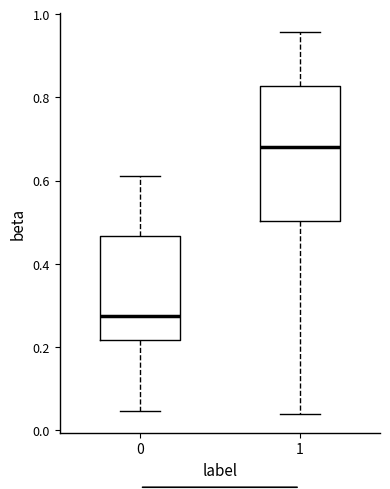

Reading left to right, read every box against the y-axis: the position of its median line, the range the box covers, and the ends of its whiskers. The values are not printed on the chart, so give them approximately, as read against the axis.

0: median 0.28, box 0.22 to 0.46, whiskers 0.04 to 0.62
1: median 0.68, box 0.50 to 0.82, whiskers 0.04 to 0.96